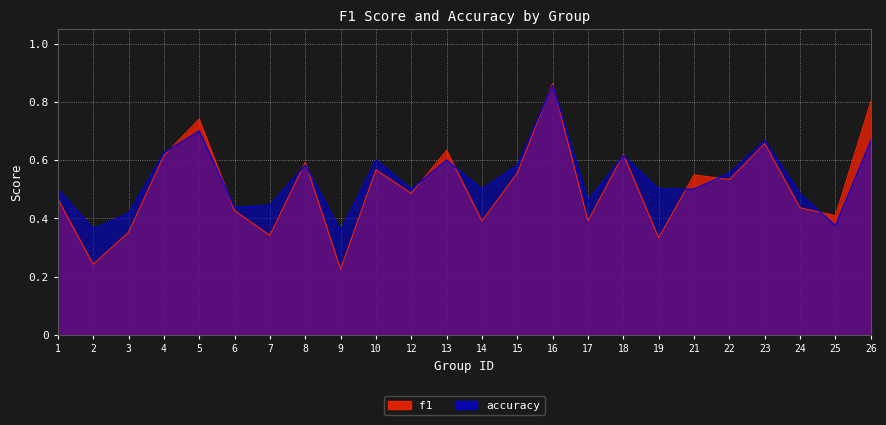

Reading left to right, transcribe all the data shown in this chart.

f1: 1=0.5	2=0.2	3=0.4	4=0.6	5=0.7	6=0.4	7=0.3	8=0.6	9=0.2	10=0.6	12=0.5	13=0.6	14=0.4	15=0.6	16=0.9	17=0.4	18=0.6	19=0.3	21=0.5	22=0.5	23=0.7	24=0.4	25=0.4	26=0.8
accuracy: 1=0.5	2=0.4	3=0.4	4=0.6	5=0.7	6=0.4	7=0.4	8=0.6	9=0.4	10=0.6	12=0.5	13=0.6	14=0.5	15=0.6	16=0.9	17=0.5	18=0.6	19=0.5	21=0.5	22=0.6	23=0.7	24=0.5	25=0.4	26=0.7